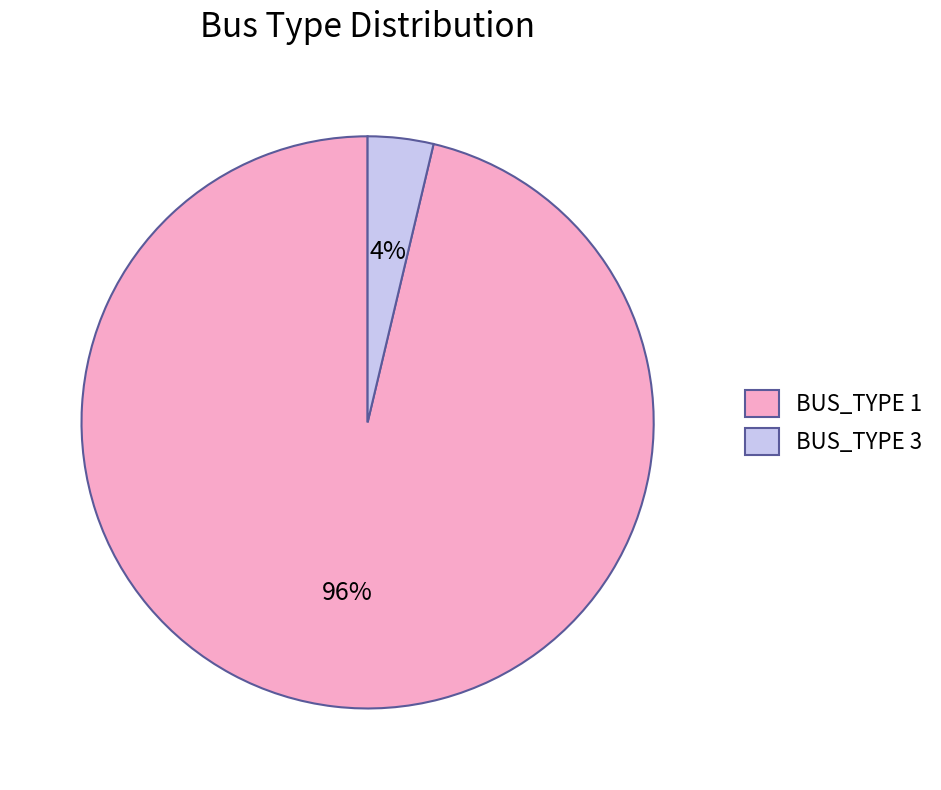

Which slice is the largest?

BUS_TYPE 1